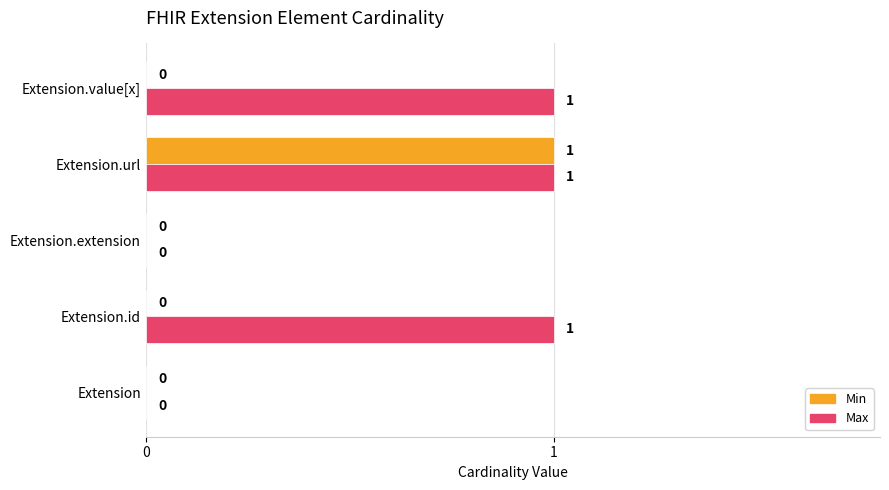

At which category is the sum across all series the highest?

Extension.url